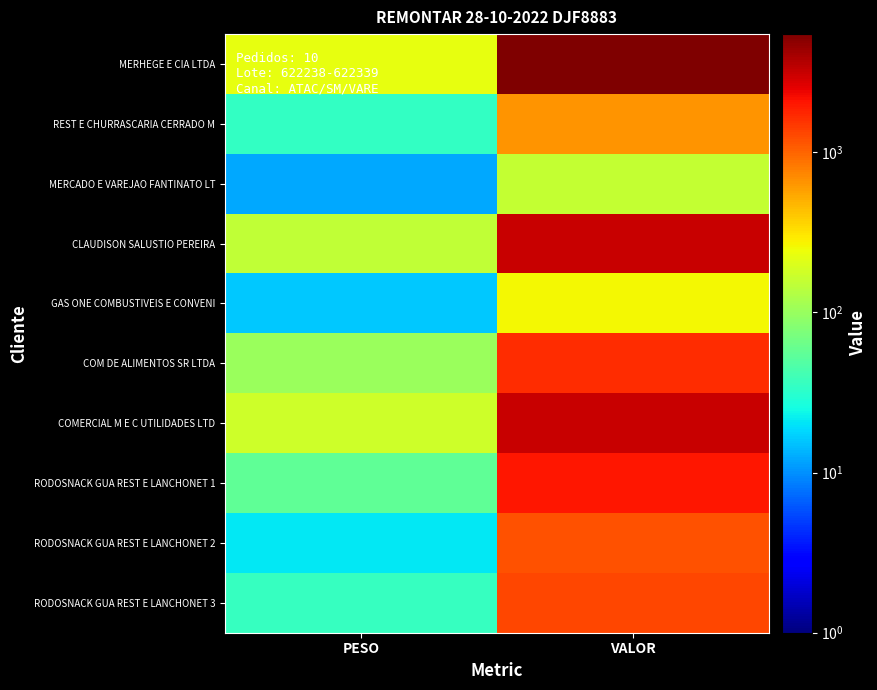

Reading left to right, transcribe all the data shown in this chart.

MERHEGE E CIA LTDA: PESO=230.4	VALOR=5466.5
REST E CHURRASCARIA CERRADO M: PESO=34.8	VALOR=656.0
MERCADO E VAREJAO FANTINATO LT: PESO=12.4	VALOR=159.5
CLAUDISON SALUSTIO PEREIRA: PESO=150.0	VALOR=3147.1
GAS ONE COMBUSTIVEIS E CONVENI: PESO=16.2	VALOR=258.4
COM DE ALIMENTOS SR LTDA: PESO=100.5	VALOR=1642.7
COMERCIAL M E C UTILIDADES LTD: PESO=171.7	VALOR=3095.0
RODOSNACK GUA REST E LANCHONET 1: PESO=55.2	VALOR=2056.8
RODOSNACK GUA REST E LANCHONET 2: PESO=21.0	VALOR=1188.5
RODOSNACK GUA REST E LANCHONET 3: PESO=36.5	VALOR=1315.2